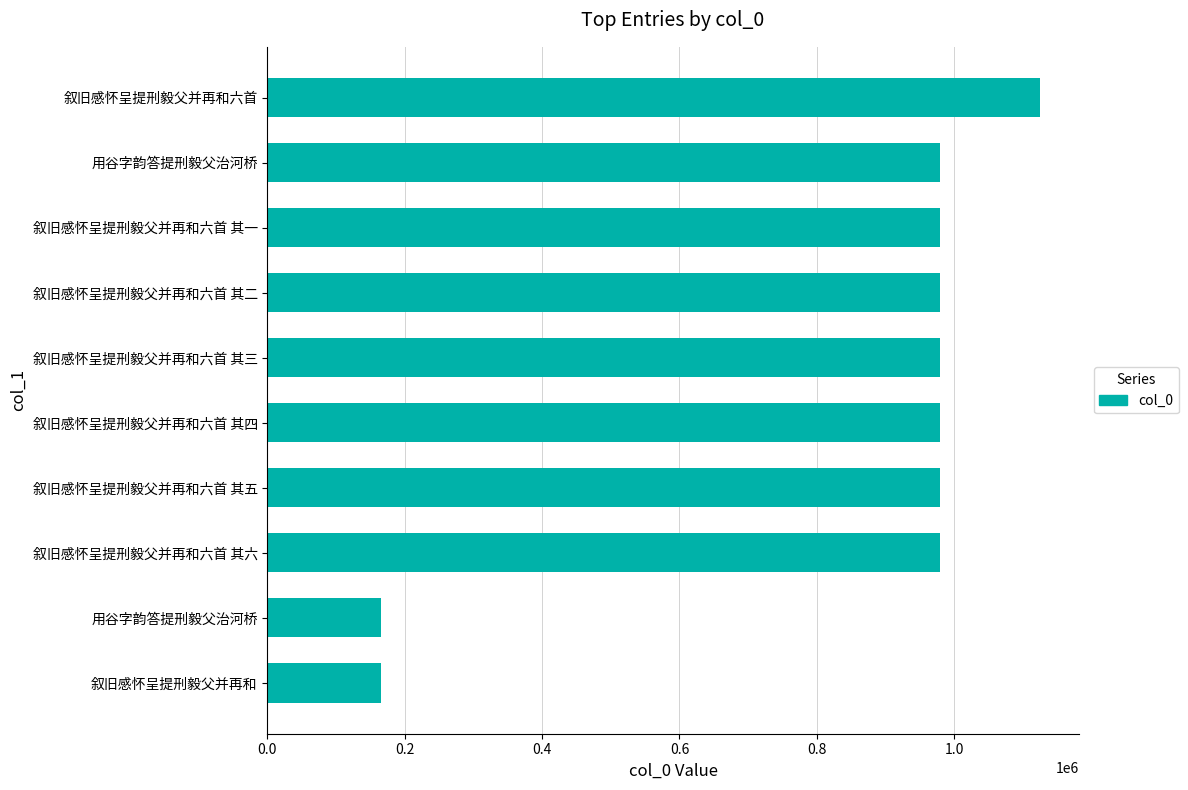

What is the average value?

831228